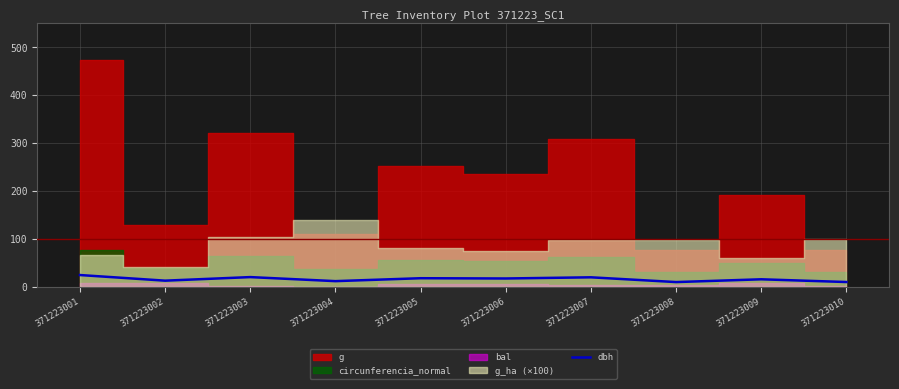

Reading left to right, what are all the values shown in this chart?

371223001=24.6	371223002=12.8	371223003=20.2	371223004=11.8	371223005=17.9	371223006=17.4	371223007=19.8	371223008=9.8	371223009=15.7	371223010=9.9